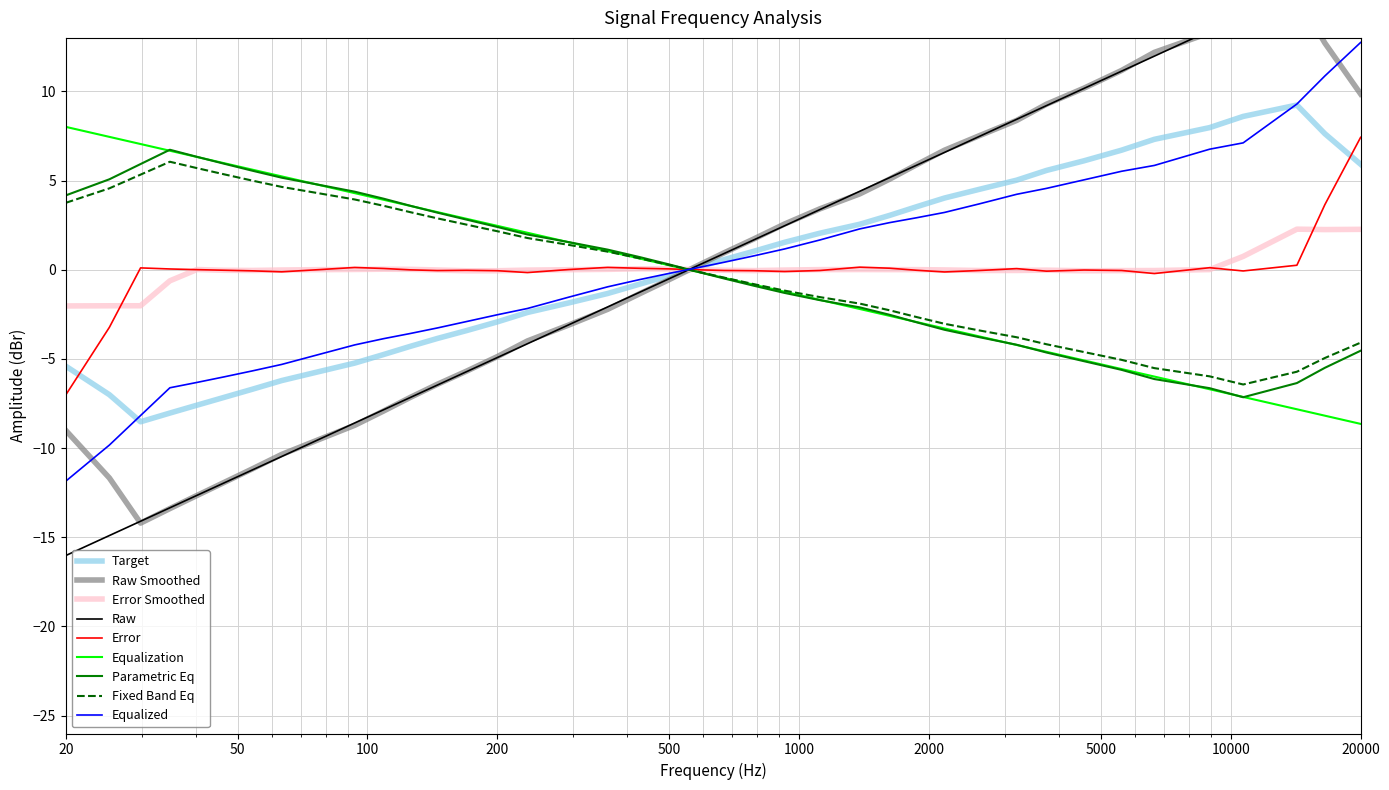

What is the minimum value for Equalized?

-11.9